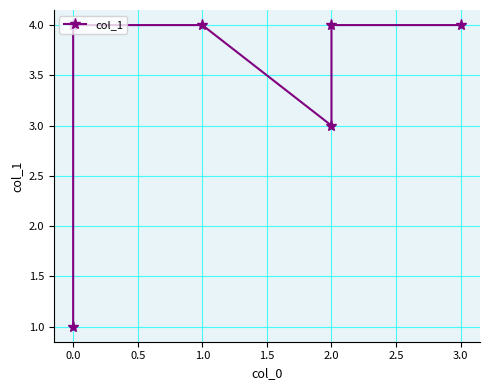

The value at 3.0 is 3. True or false?

False